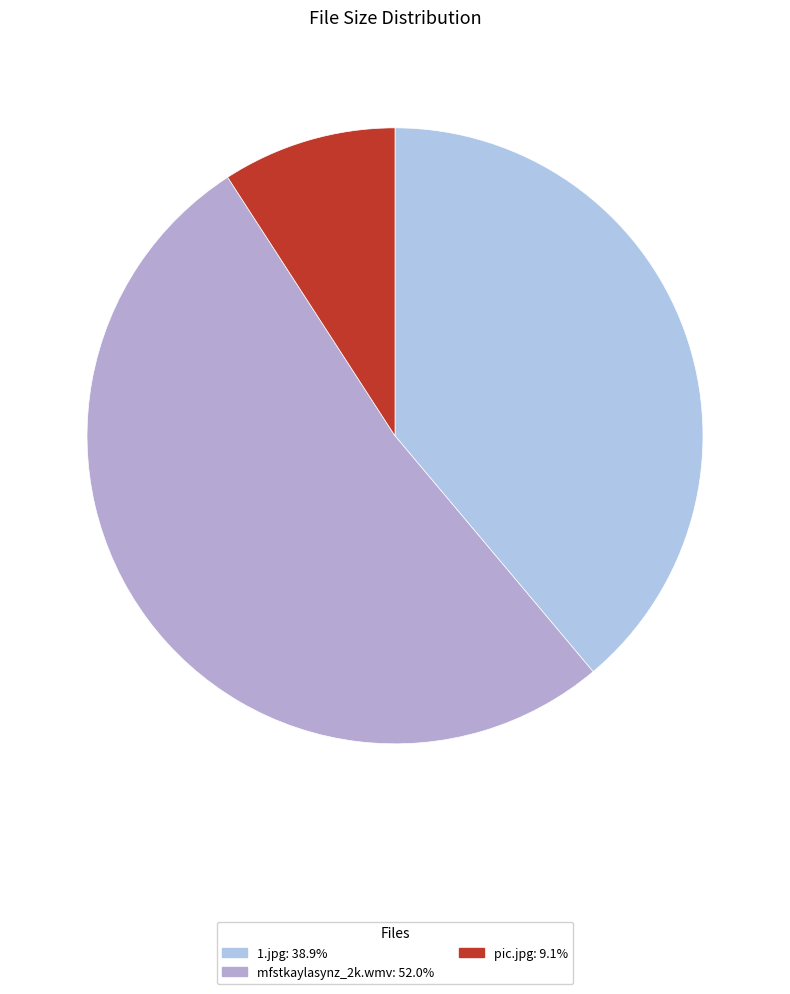

Which slice is the smallest?

pic.jpg